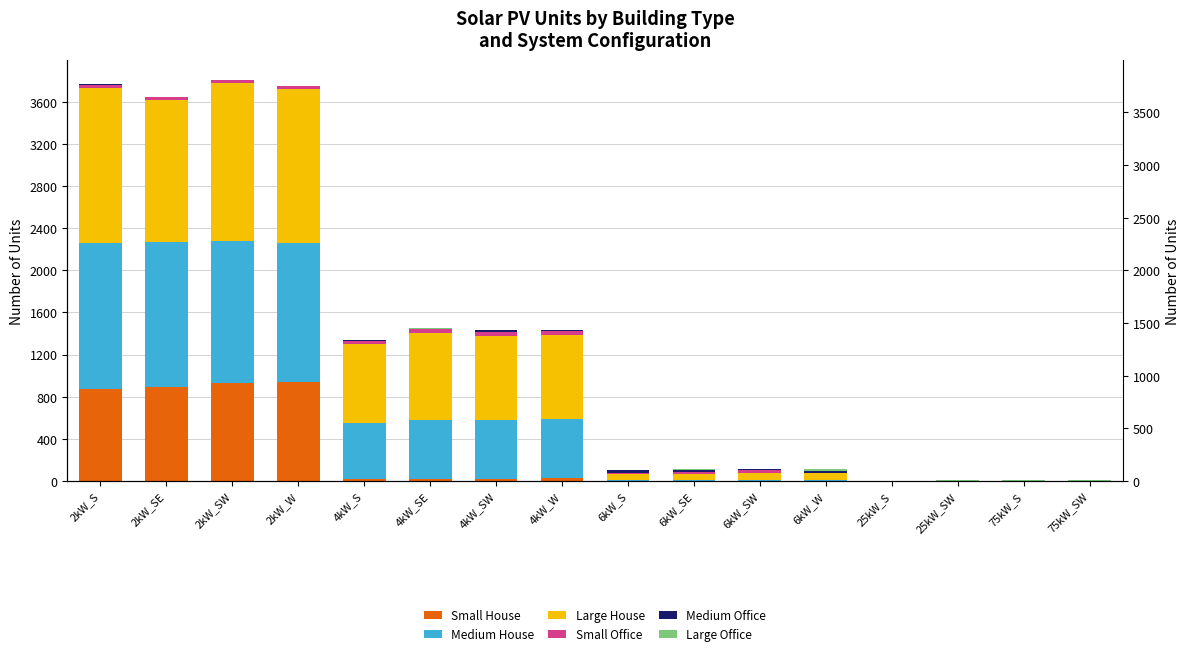

How many values in the Small Office series are below 26?

8